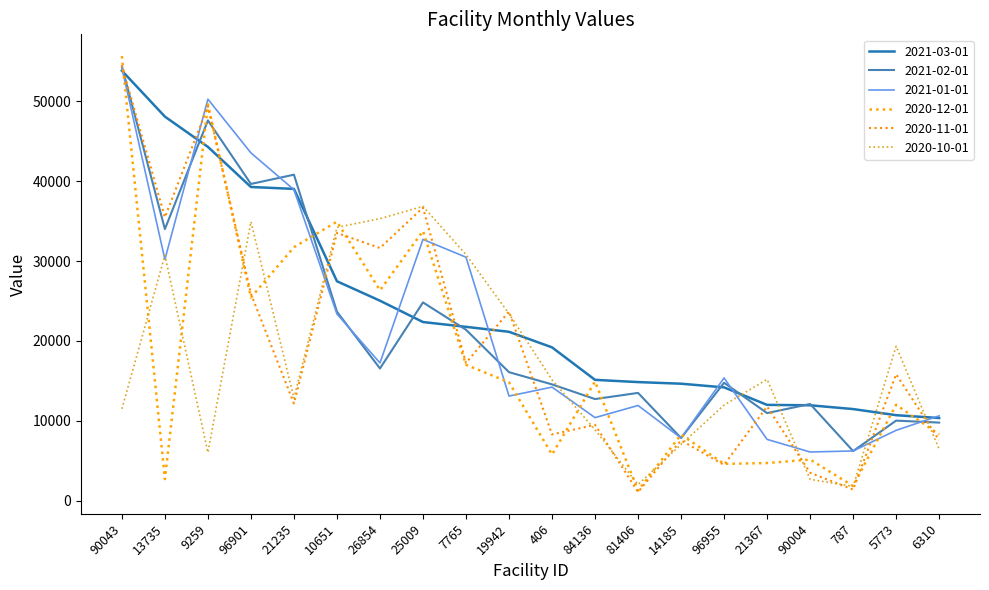

What is the approximate value of 2021-03-01 at 7765?

21767.5